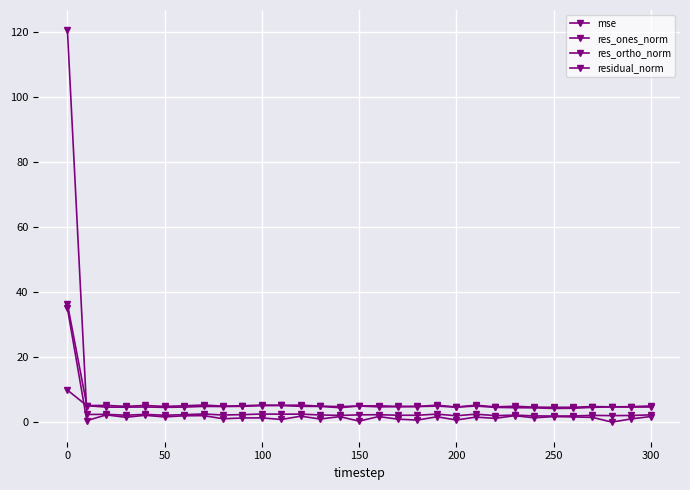

What is the sum of all residual_norm values?

185.9